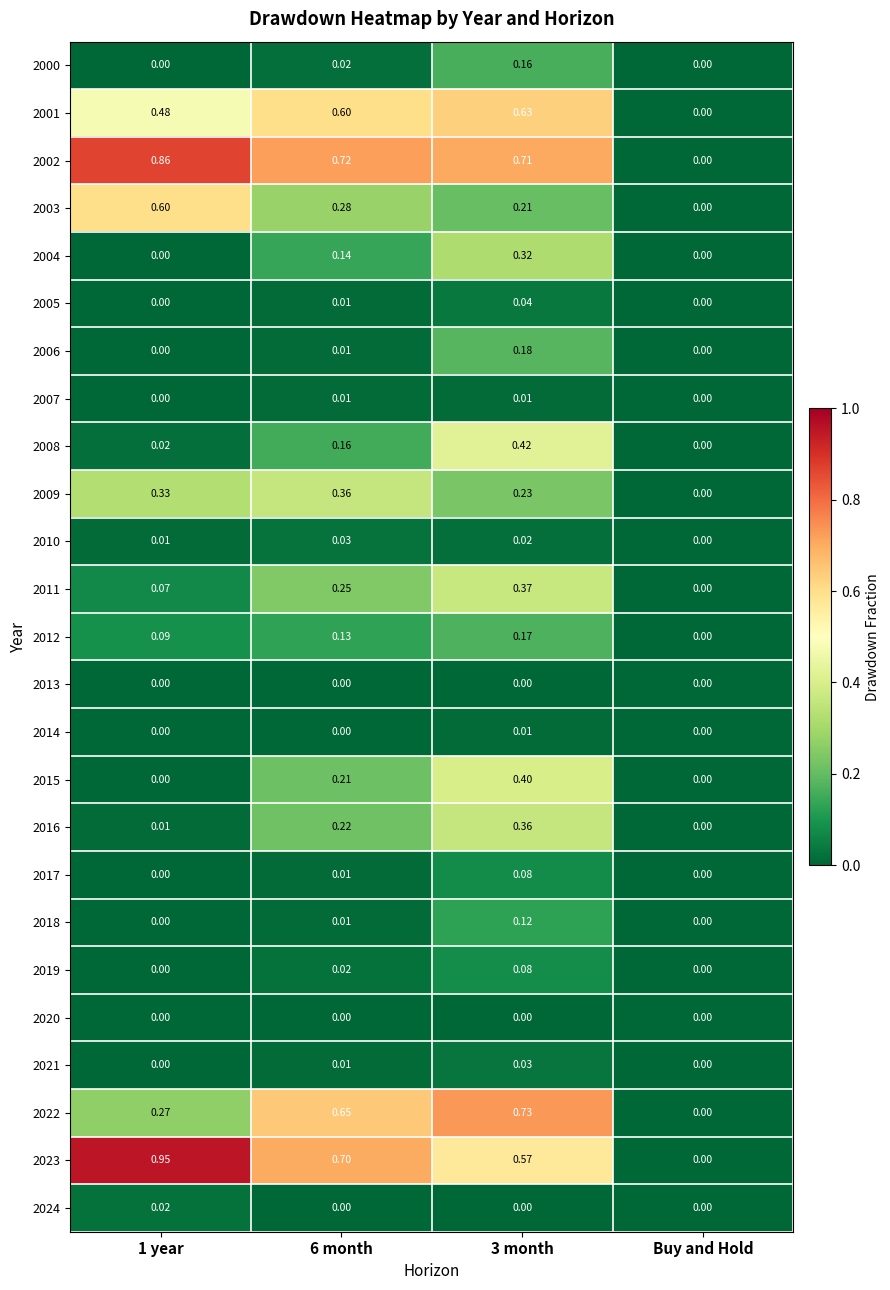

Is the value of 2002 at 3 month greater than the value of 2006 at 3 month?

Yes